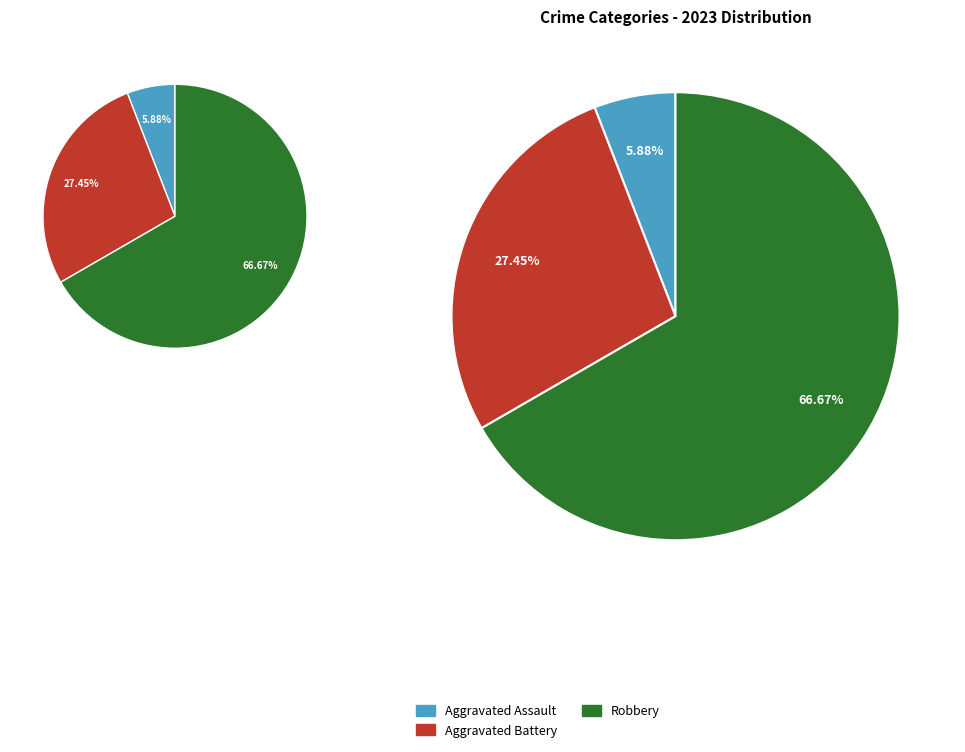

Is it true that Homicide is 0% of the pie?

True